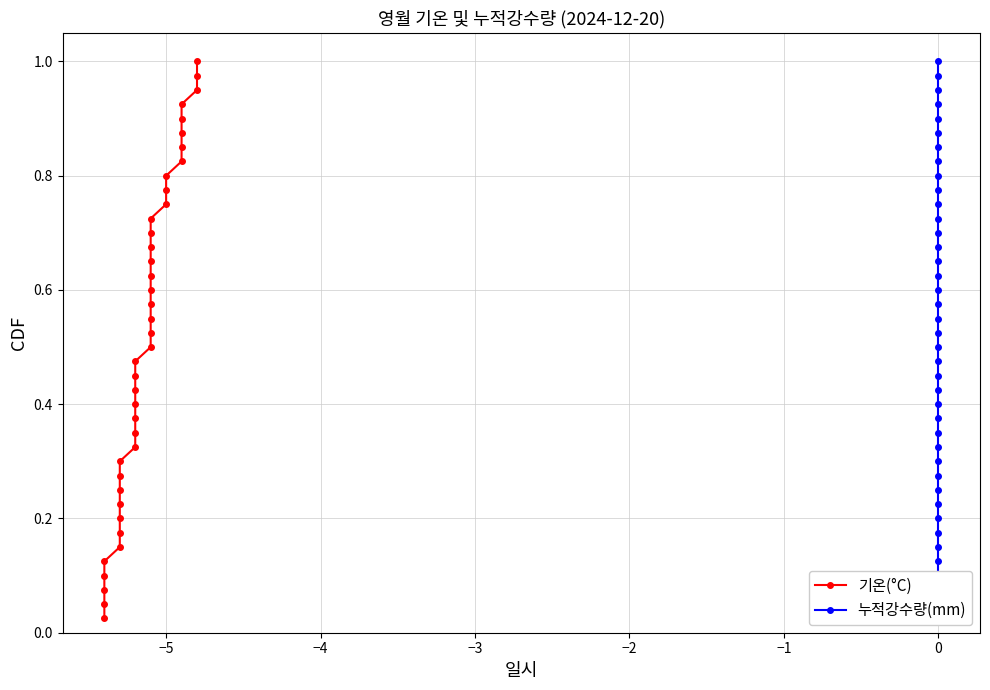

What is the difference between the maximum and minimum values in the 누적강수량(mm) series?

1.0